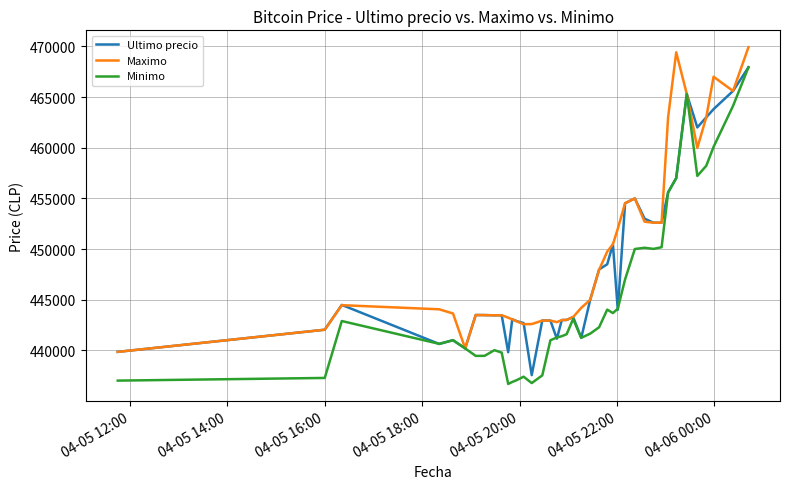

What is the minimum value shown in the chart?

436692